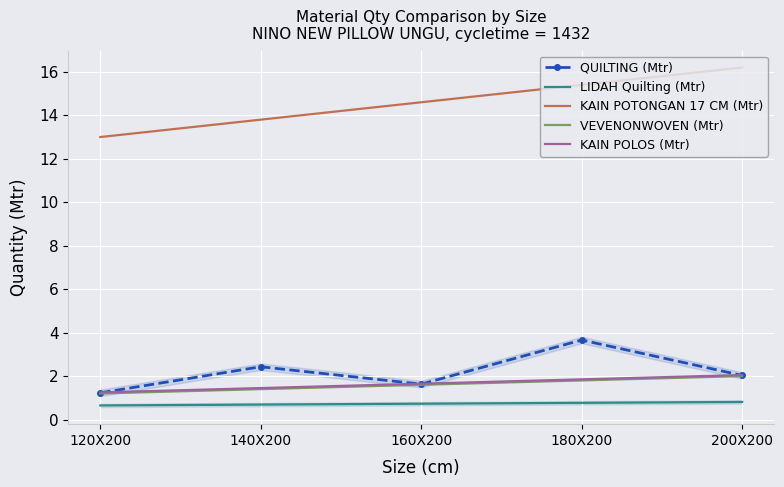

True or false: KAIN POLOS (Mtr) and LIDAH Quilting (Mtr) intersect in this chart.

False